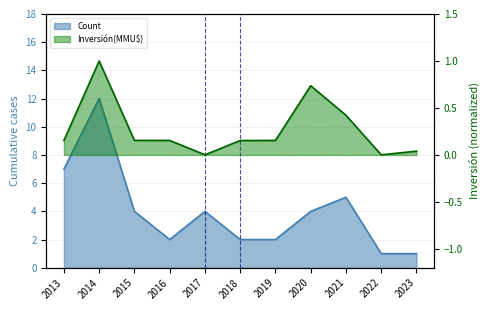

True or false: Count has more than 2 points higher than both neighbors.

True